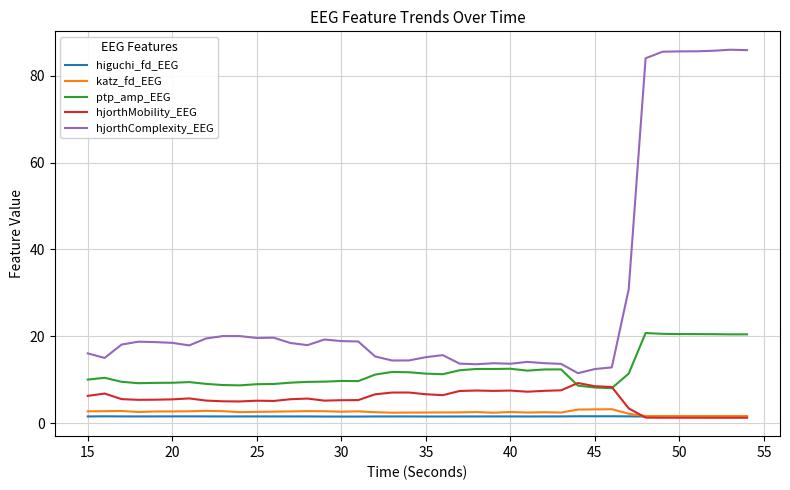

How many values in the ptp_amp_EEG series exceed 11?

20